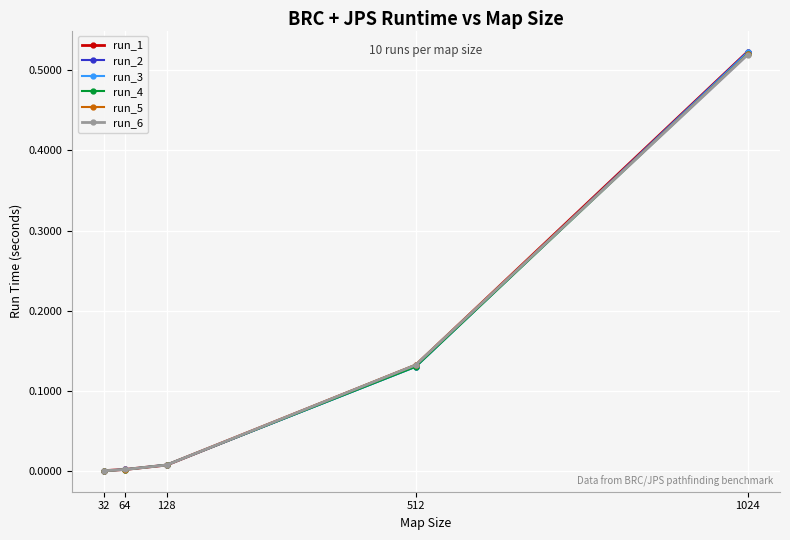

Which has a higher value, 512 or 32?

512